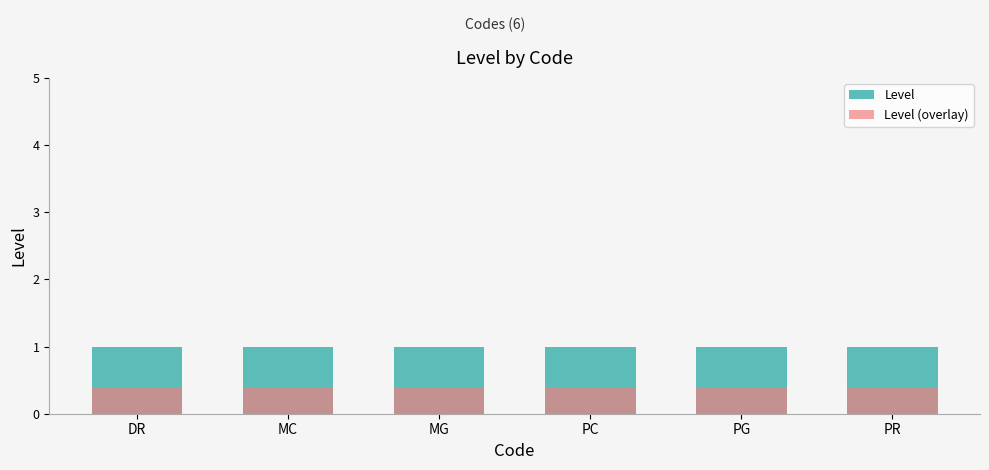

At how many categories does at least one series exceed 0?

6